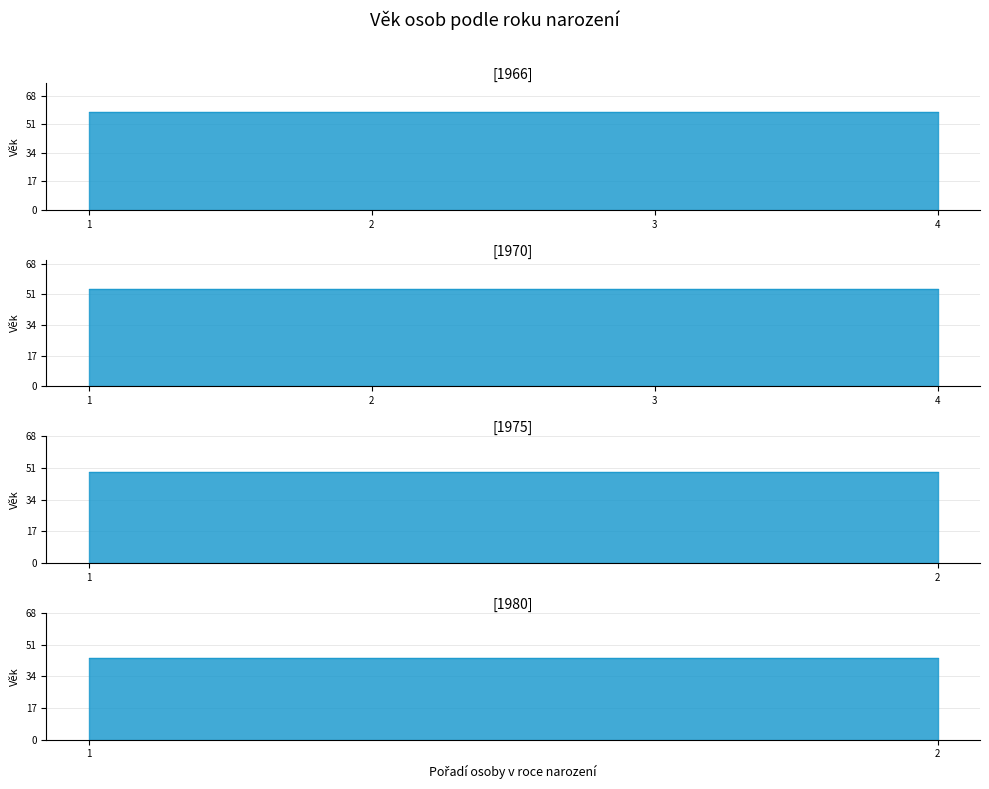

The value at 1970 is 54. True or false?

True